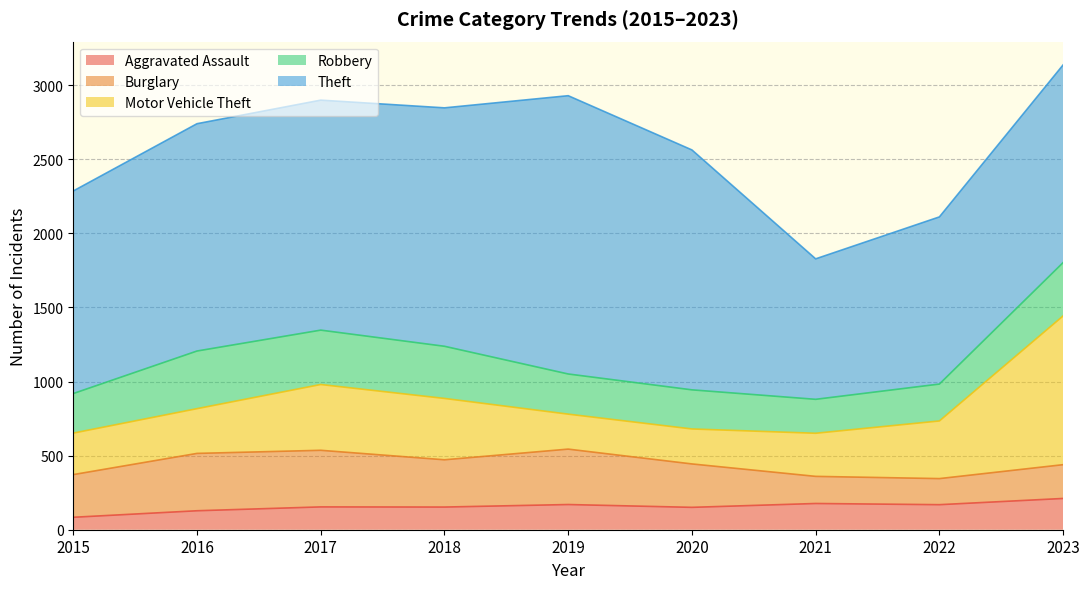

What is the difference between the maximum and minimum values in the Robbery series?

160